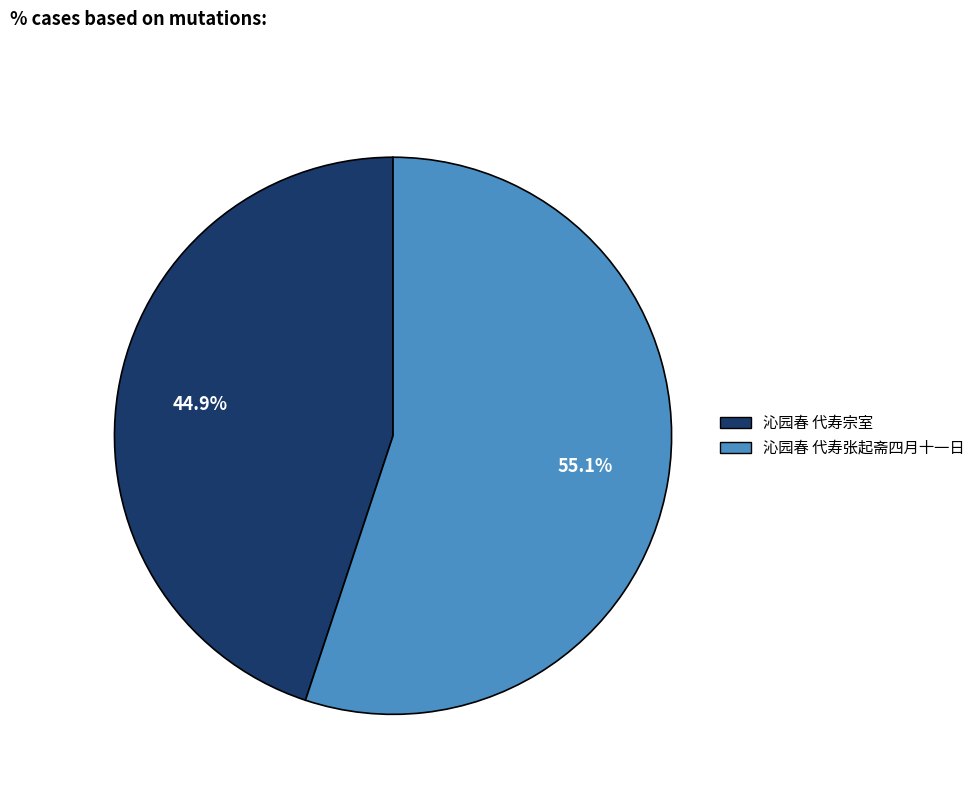

To the nearest percent, what percentage of the pie is 沁园春 代寿宗室?

45%